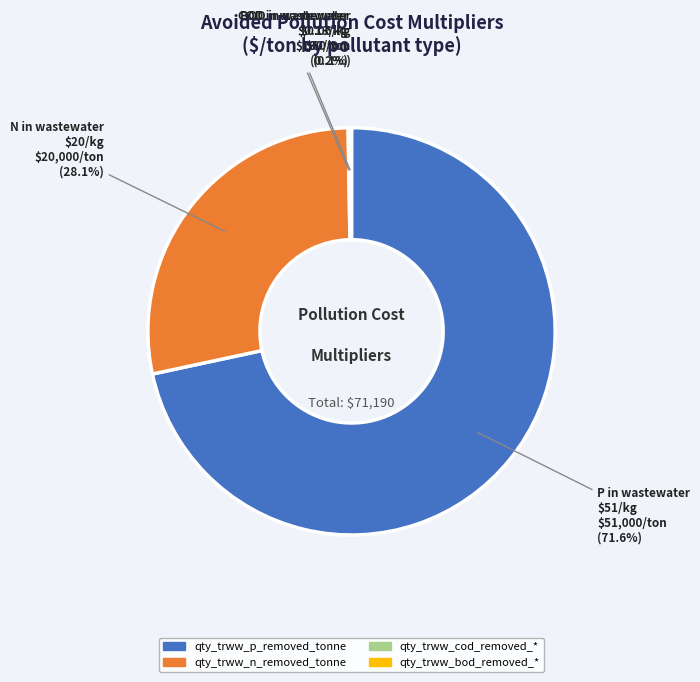

Which slice is the largest?

qty_trww_p_removed_tonne